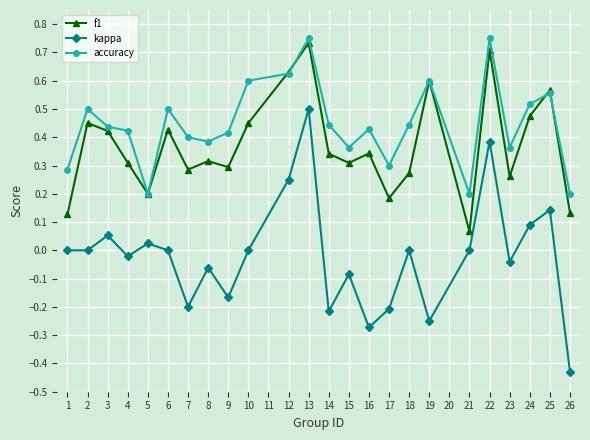

At which category does accuracy reach its first local peak?

2